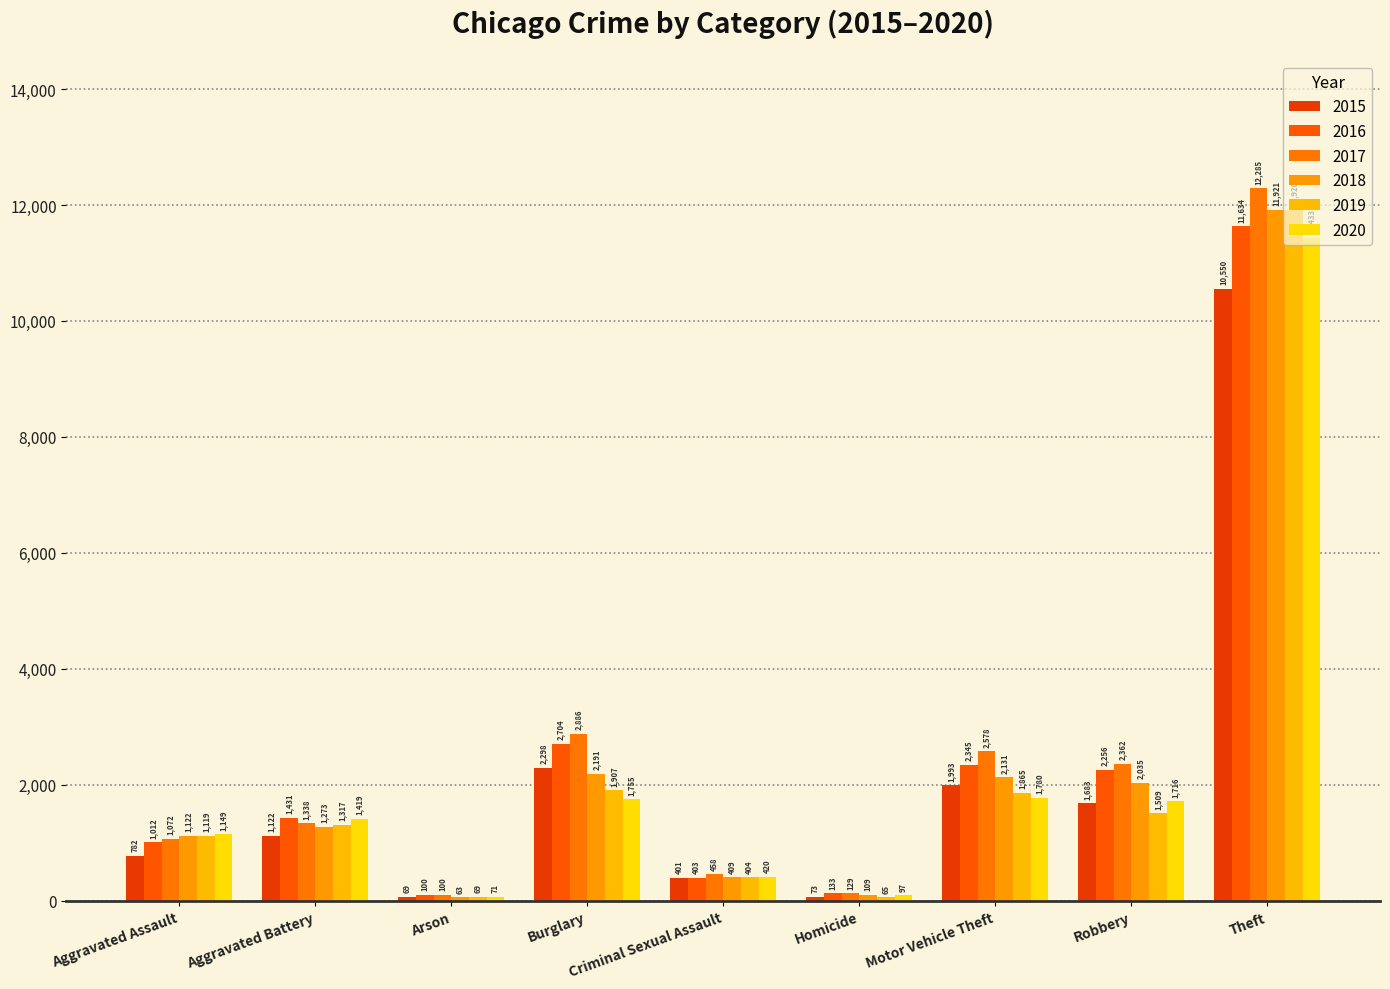

What is the total value across all series at Theft?

69743